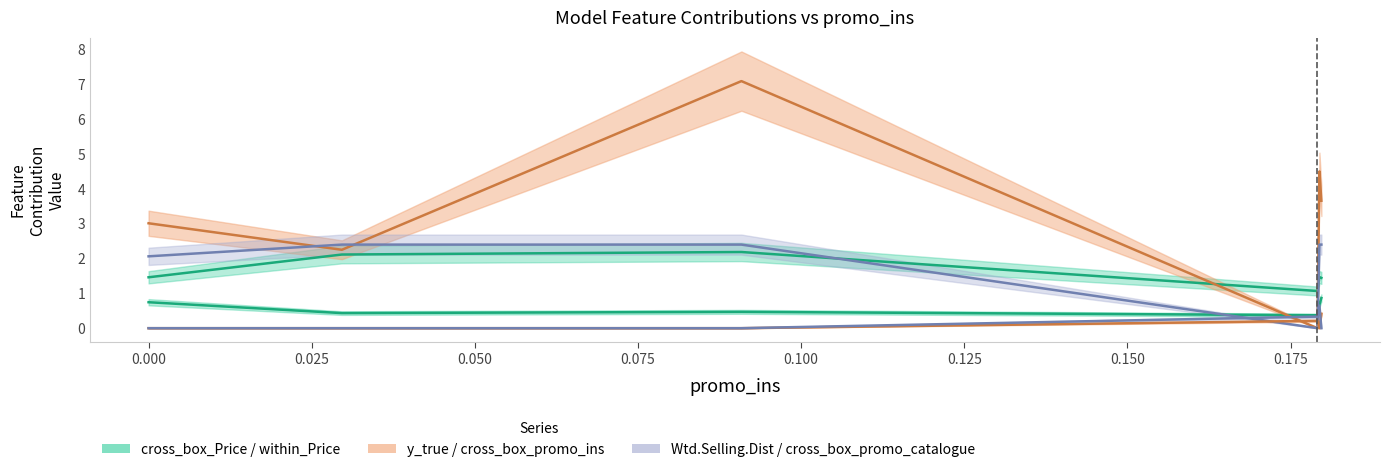

True or false: within_Price has more than 2 interior local peaks.

False